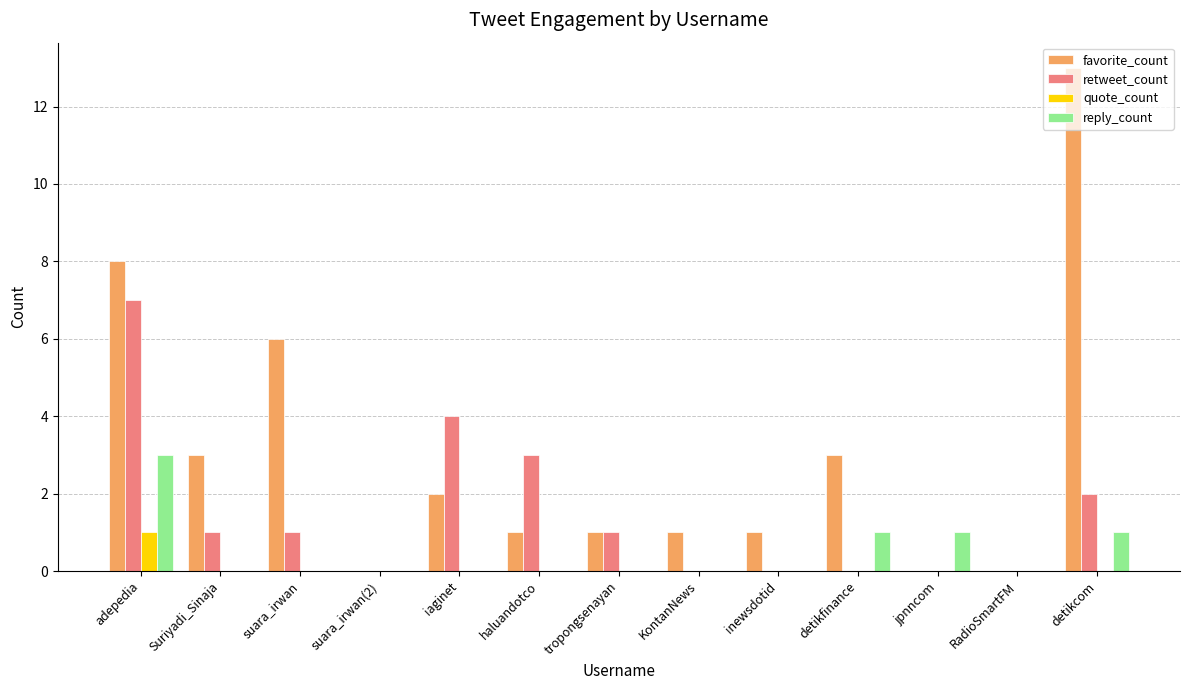

Which series changed the most between suara_irwan and RadioSmartFM?

favorite_count